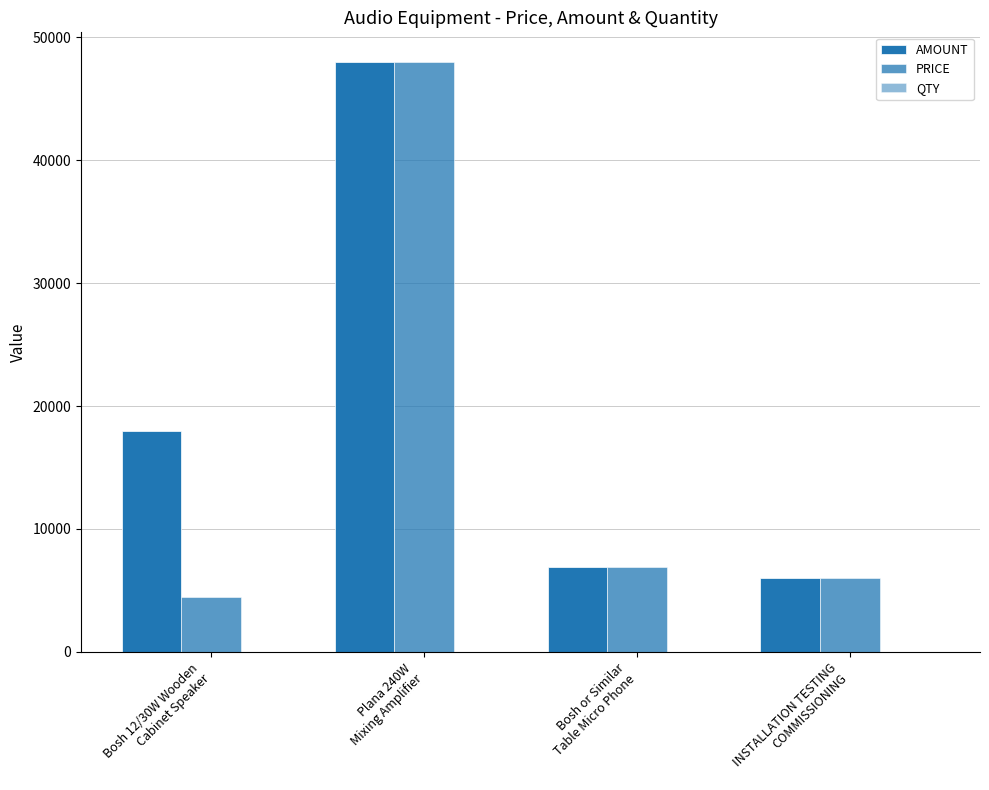

How many groups of bars are there?

4